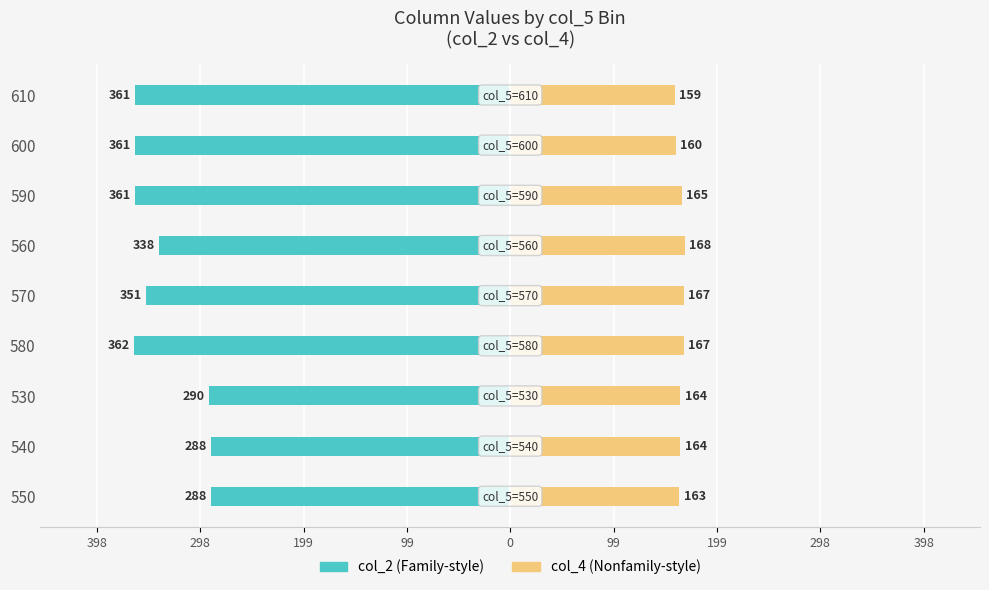

How many values in the col_4 (Nonfamily) series exceed 164?

4